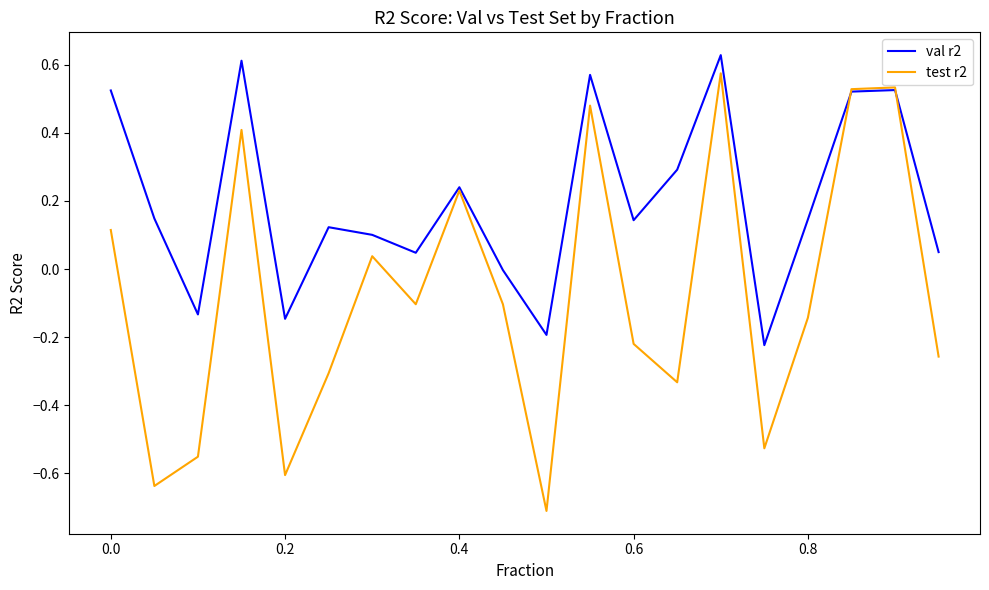

What is the smallest value displayed?

-0.7